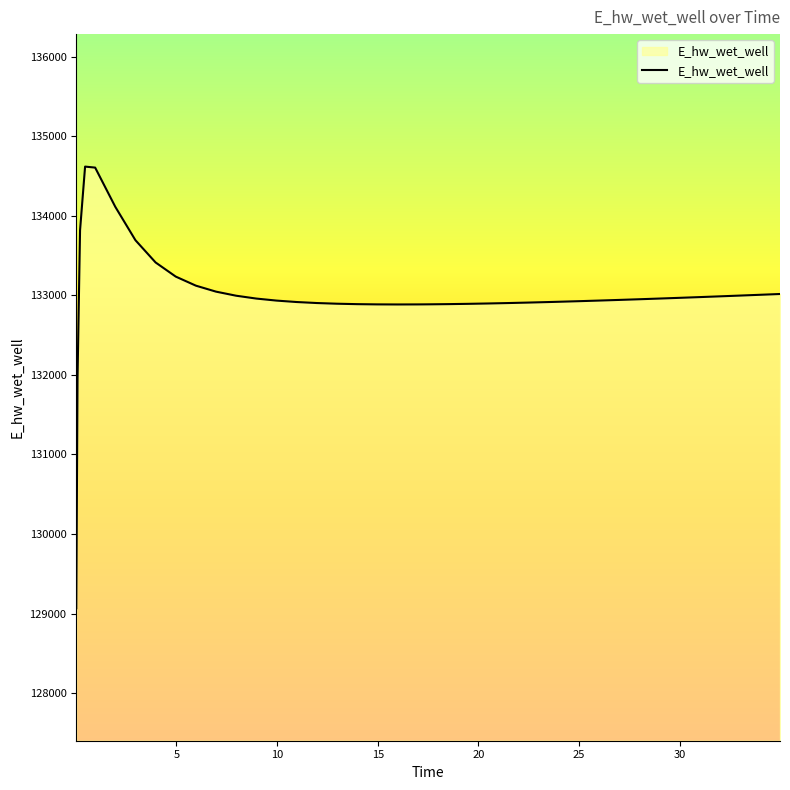

What is the minimum value shown in the chart?

129067.1